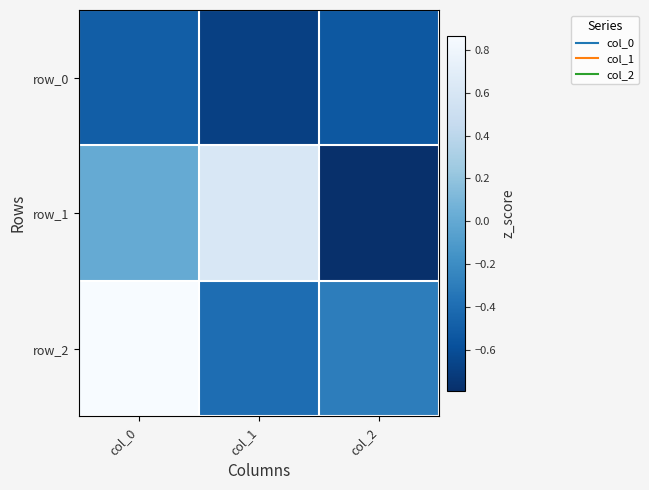

At which category does the chart reach its minimum across all series?

col_2